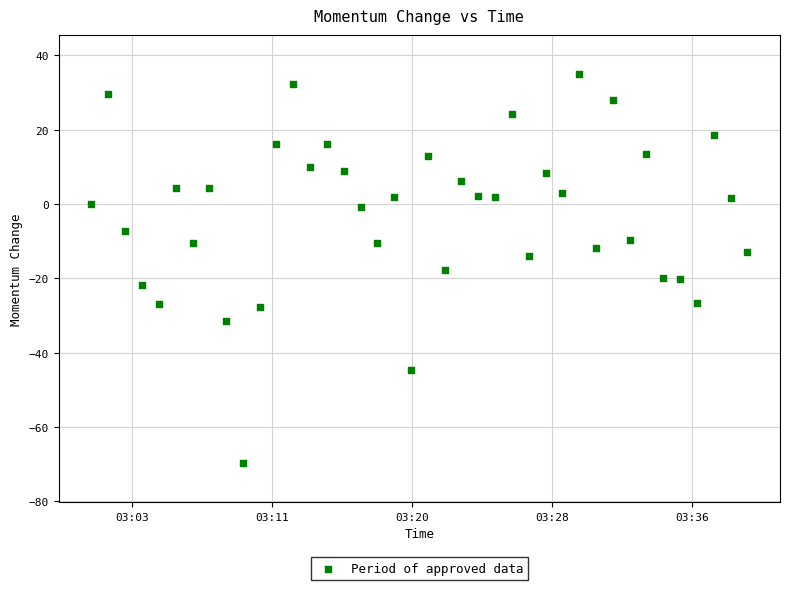

What is the range of Y values (max minus min)?

104.8